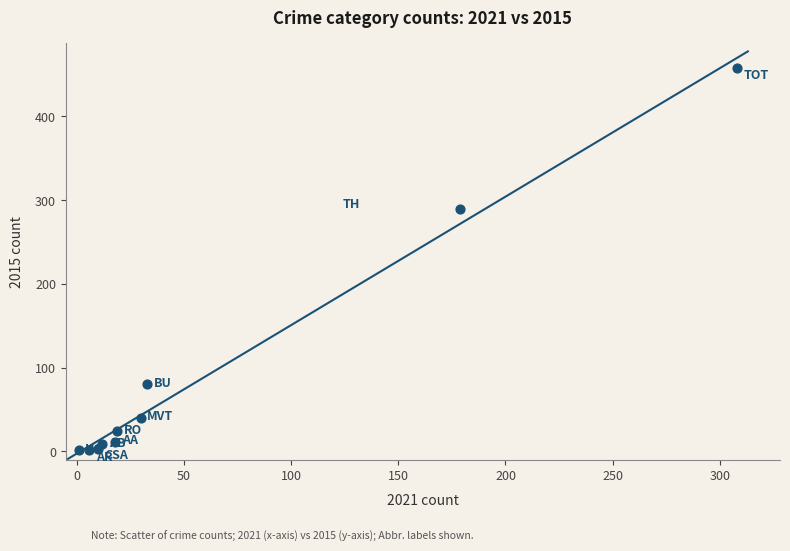

What Y value in the scatter plot is closest to 229?

290